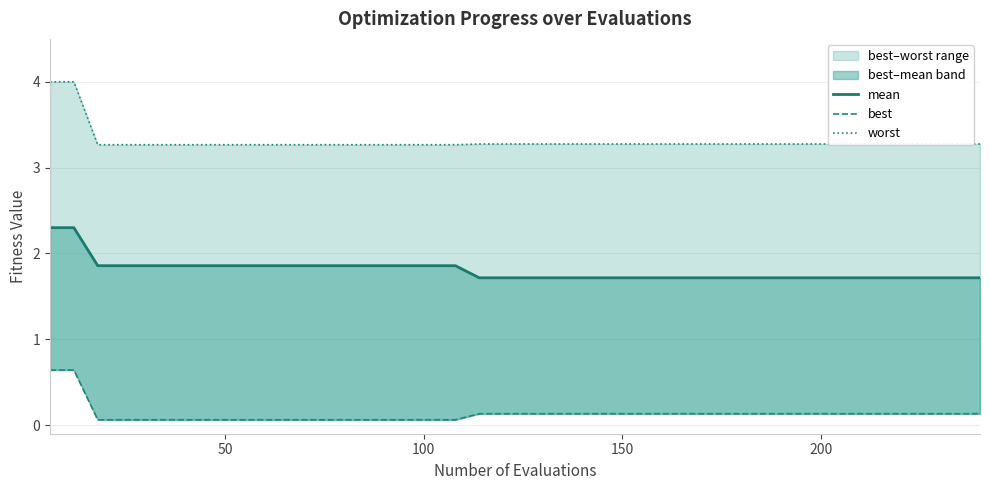

At how many categories does at least one series exceed 0?

40